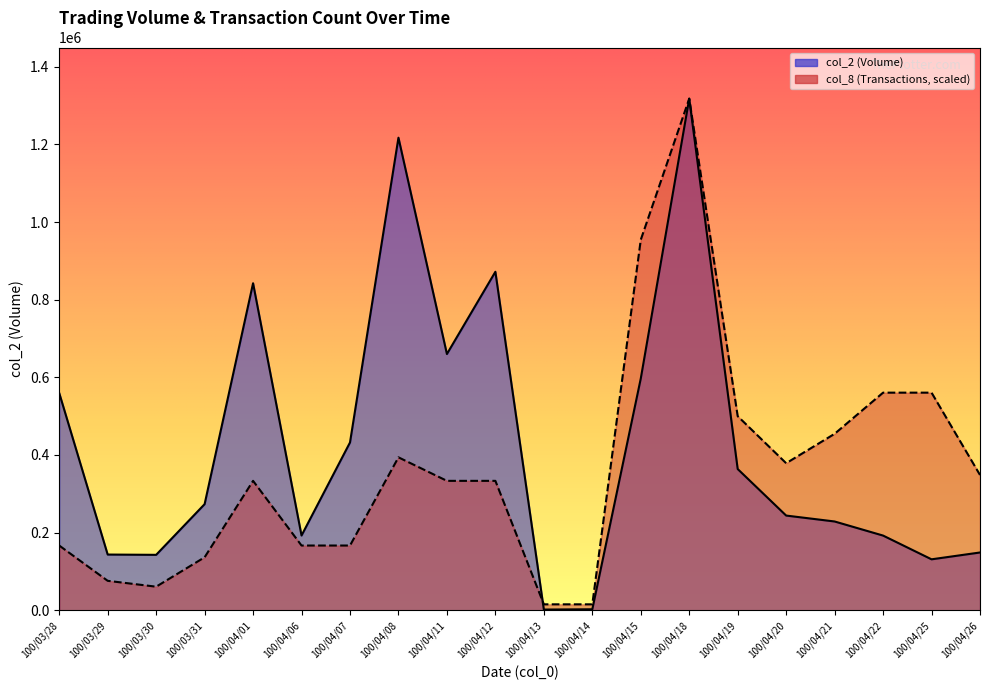

How many values in the col_8 series are below 333307?

8